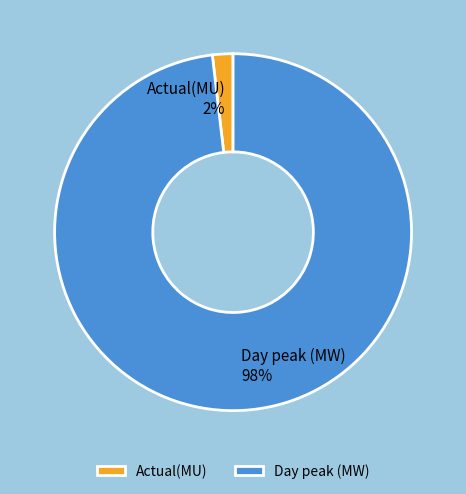

Between Day peak (MW) and Actual(MU), which is larger?

Day peak (MW)